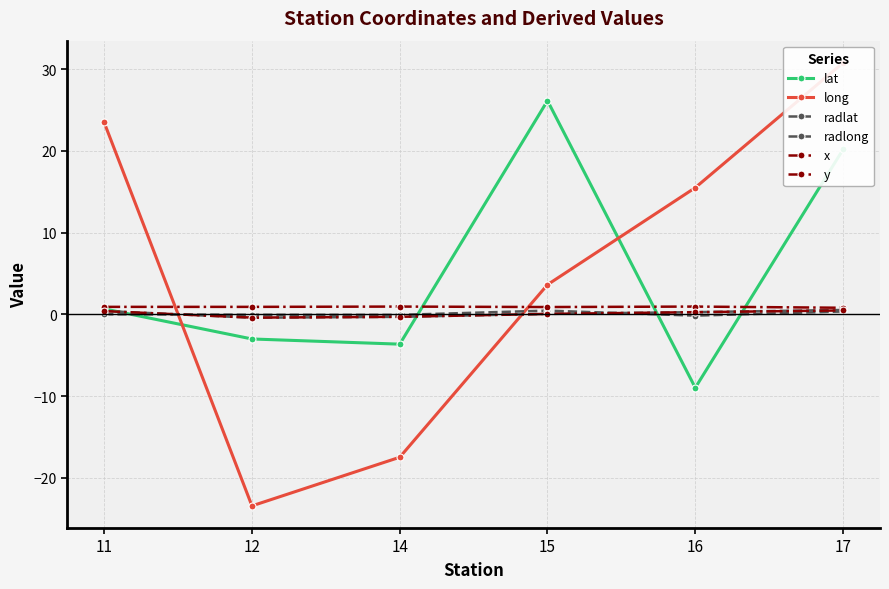

What is the sum of the x values at 14 and 17?

1.8